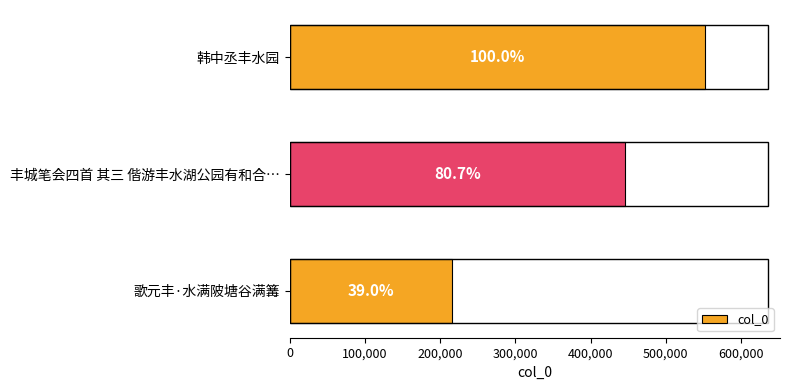

What is the difference between the second highest and minimum values?

229974